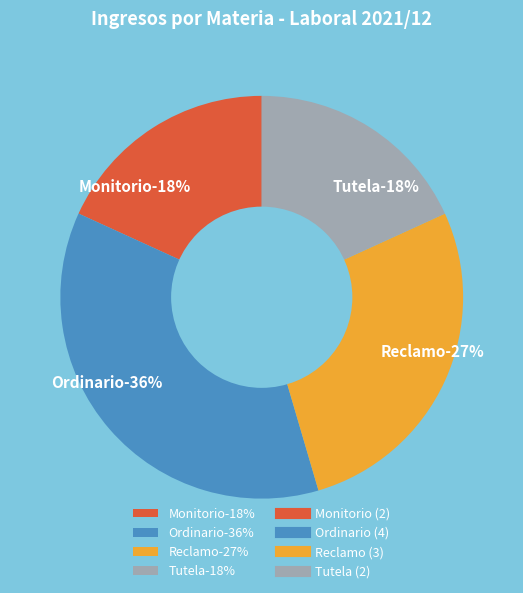

Rank the categories by value from lowest to highest.

Monitorio, Tutela, Reclamo, Ordinario